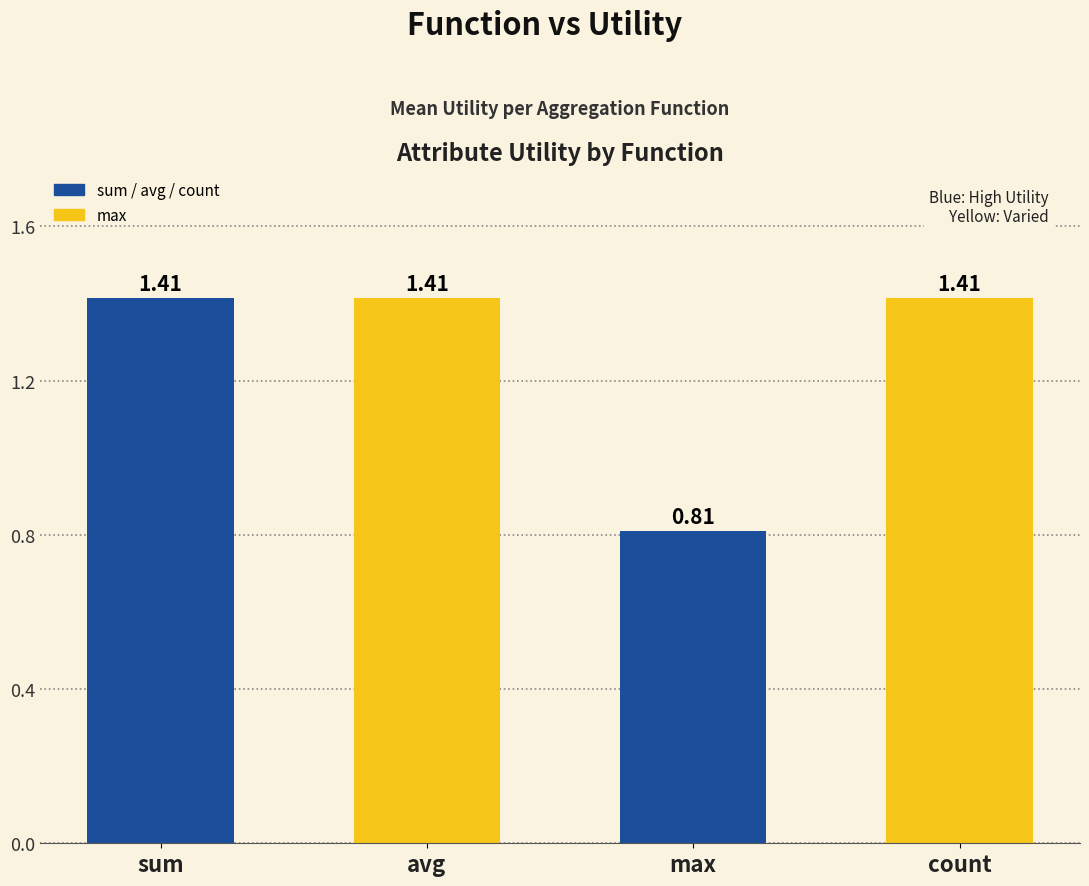

How many values exceed 1?

3